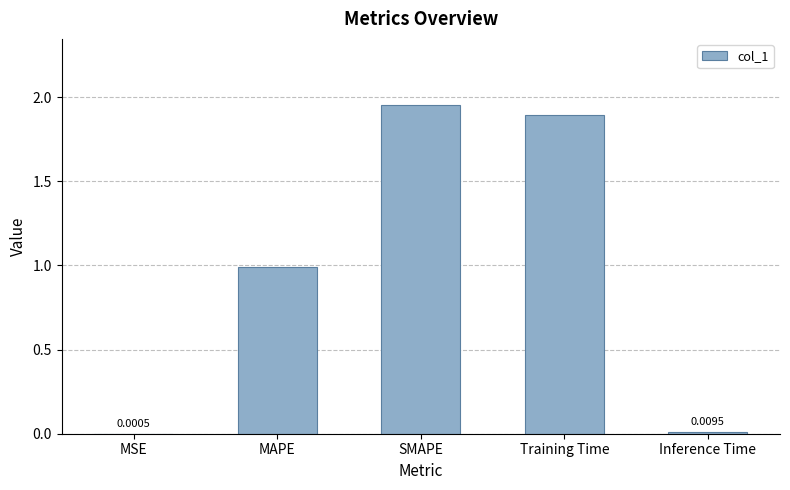

What is the change in value from MAPE to Training Time?

+0.9